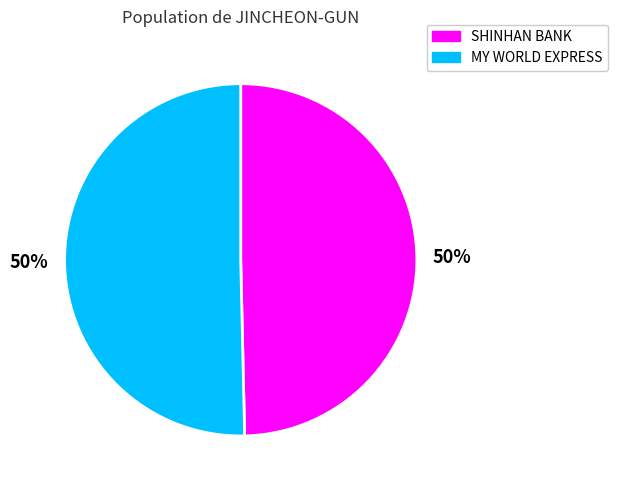

Do SHINHAN BANK and MY WORLD EXPRESS together represent more than half of the pie?

Yes